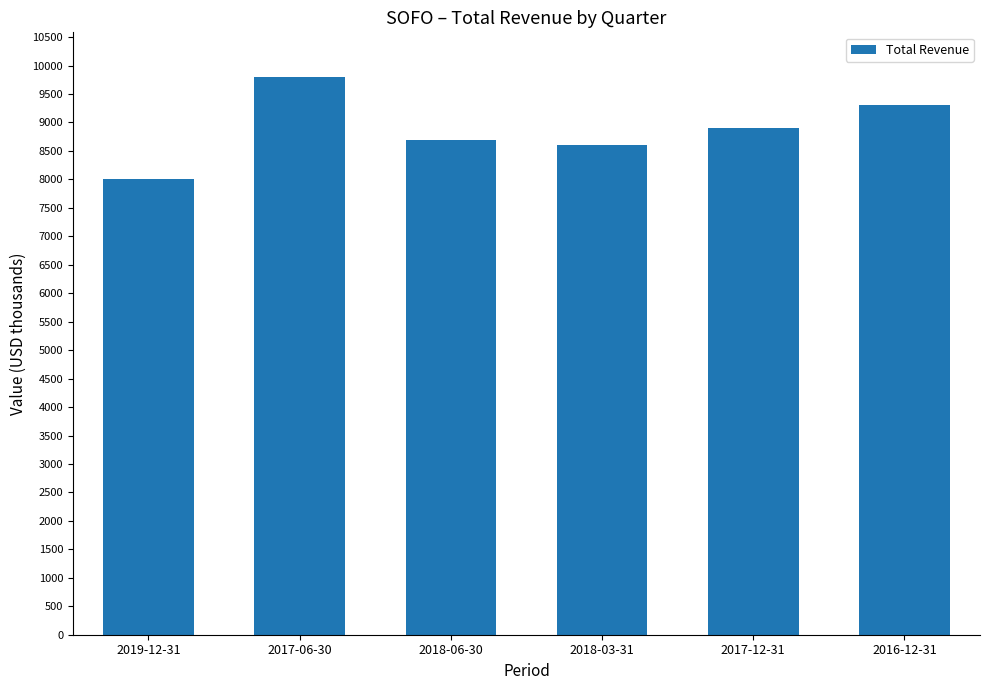

Between 2017-12-31 and 2019-12-31, which is larger?

2017-12-31